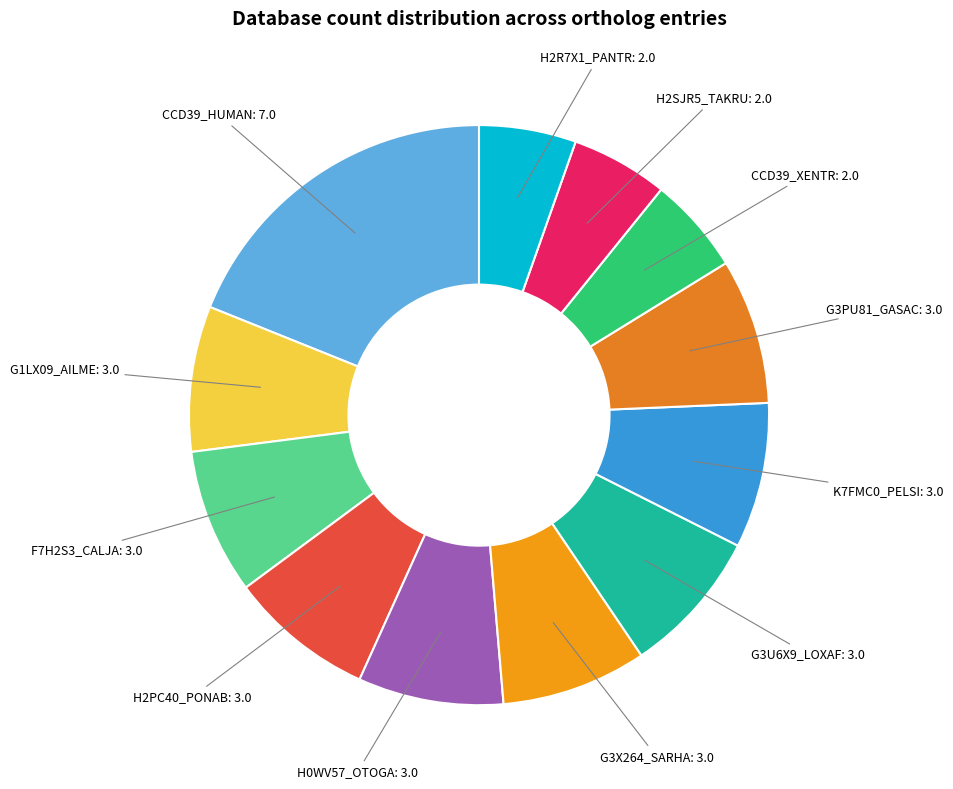

Does H2PC40_PONAB represent more than half of the total?

No